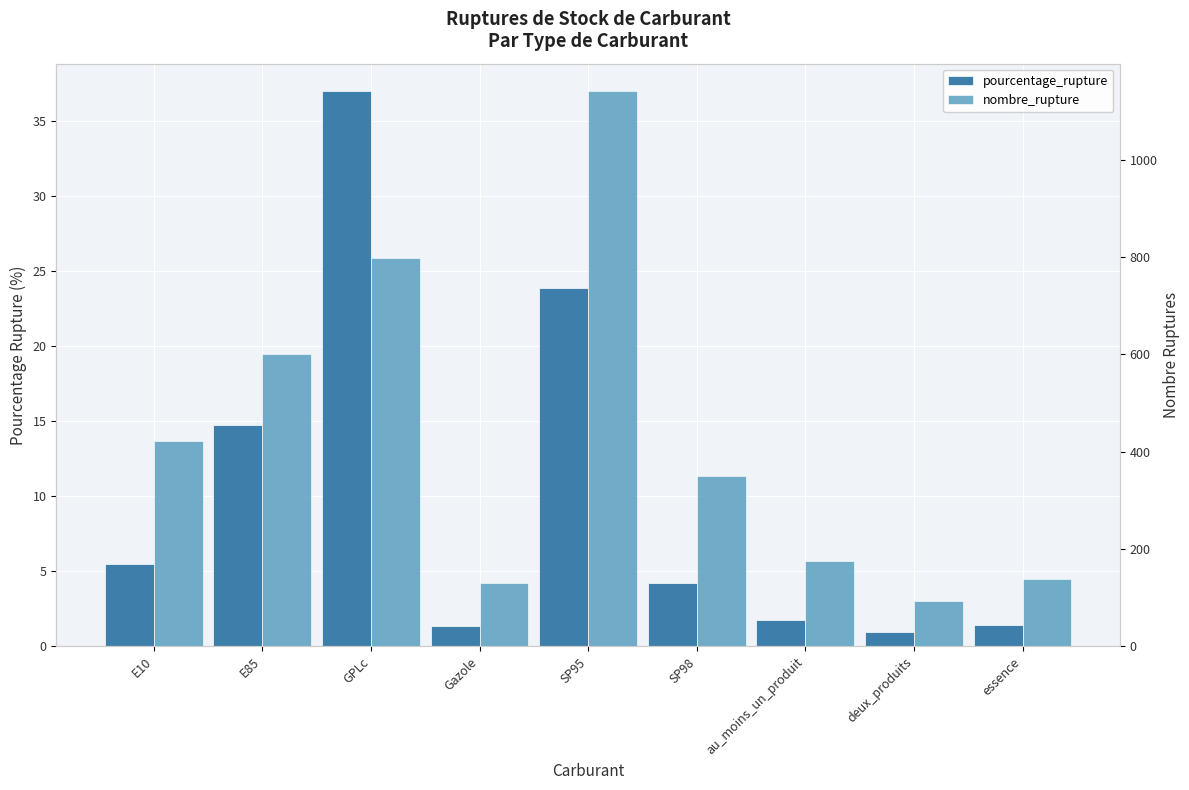

Is it true that pourcentage_rupture equals 1.4 at essence?

True